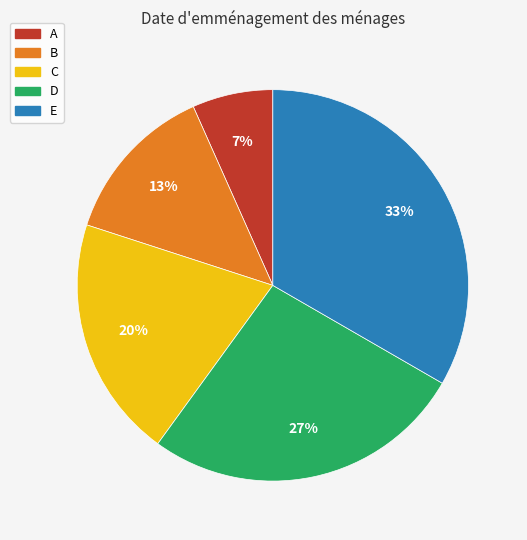

What is the largest slice in the pie chart?

E